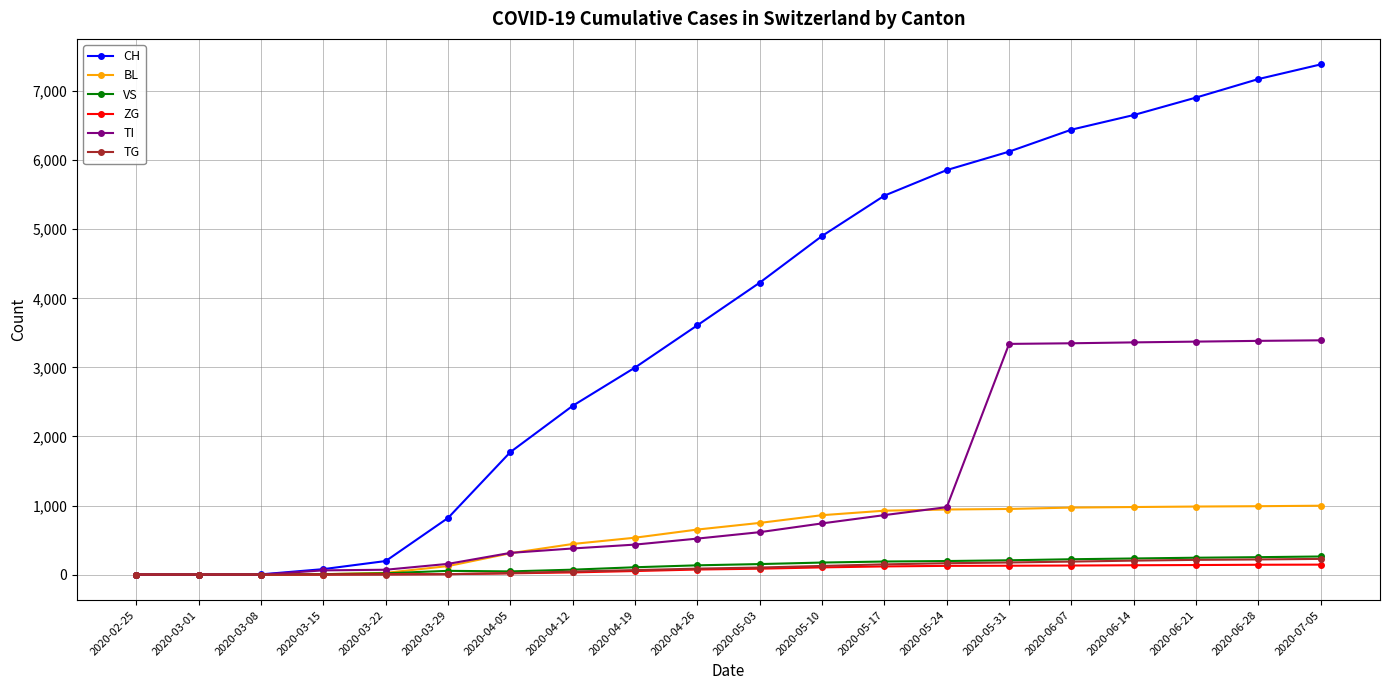

Which series has the largest total across all categories?

CH